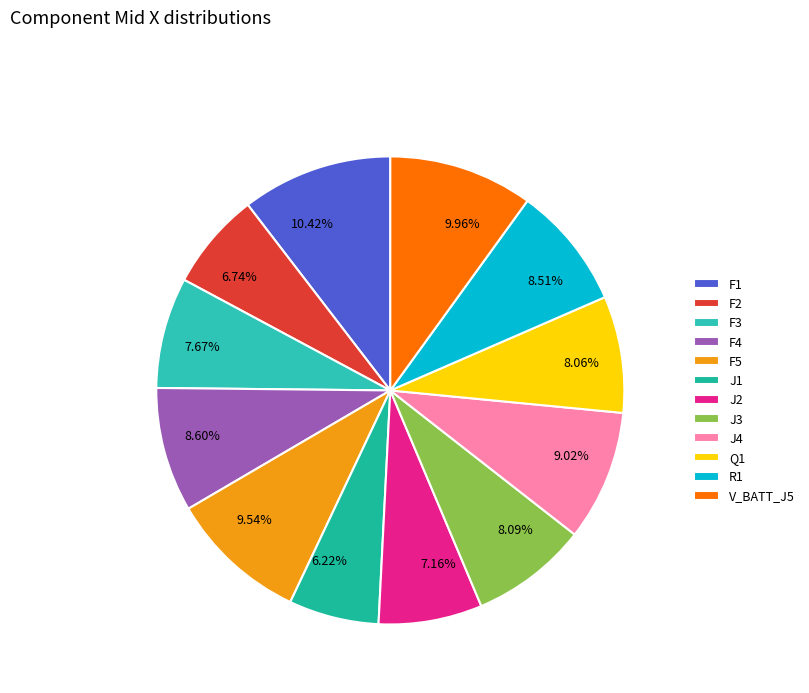

What percentage is the R1 slice, to the nearest percent?

9%